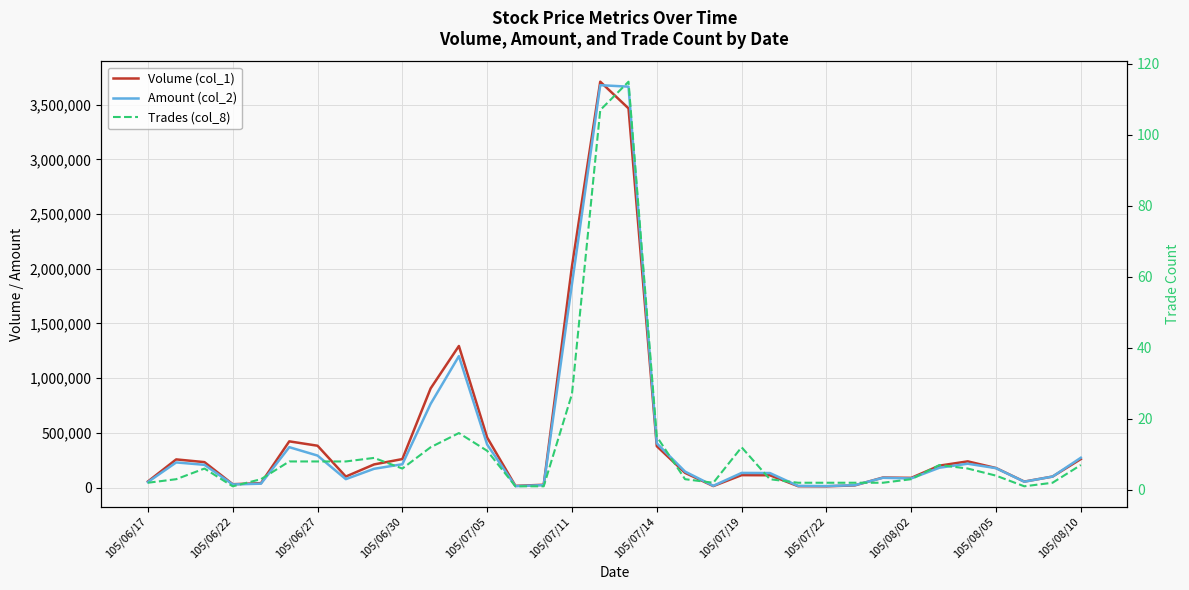

What is the value of the Volume (col_1) point at the 23rd from the left?

112000